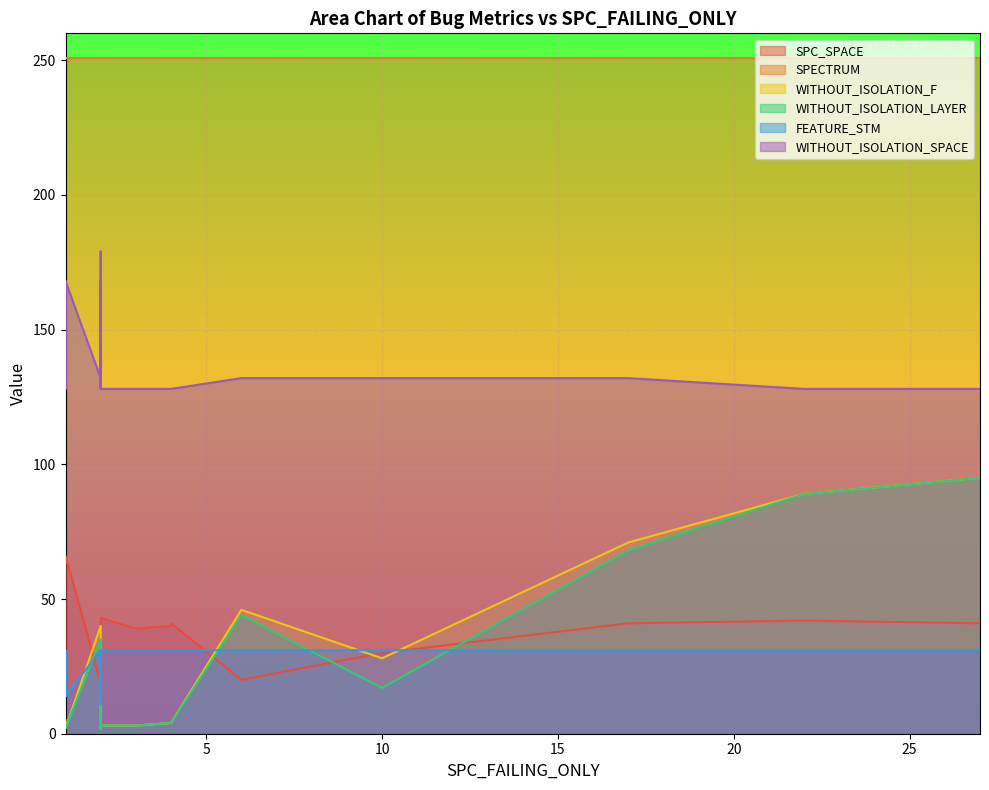

Which series has the largest total across all categories?

SPECTRUM